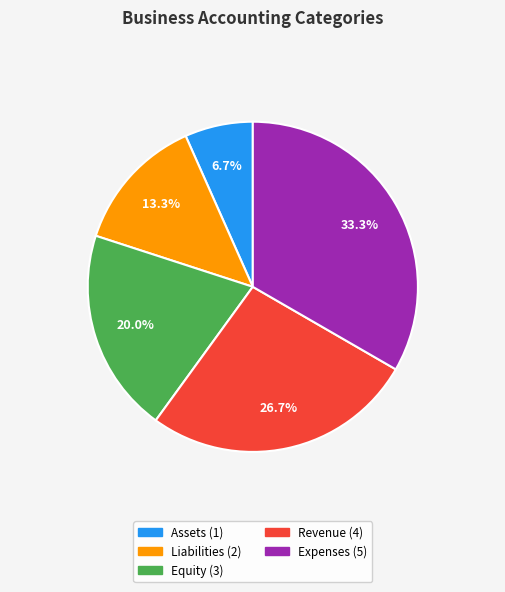

What percentage is the Revenue slice, to the nearest percent?

27%